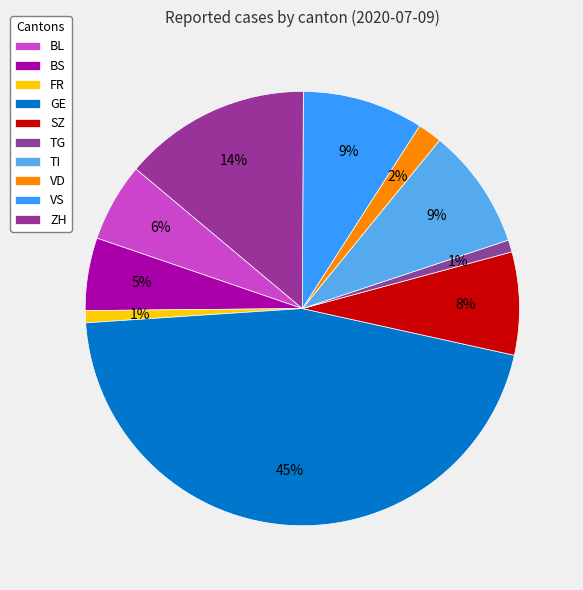

How many slices are in this pie chart?

10